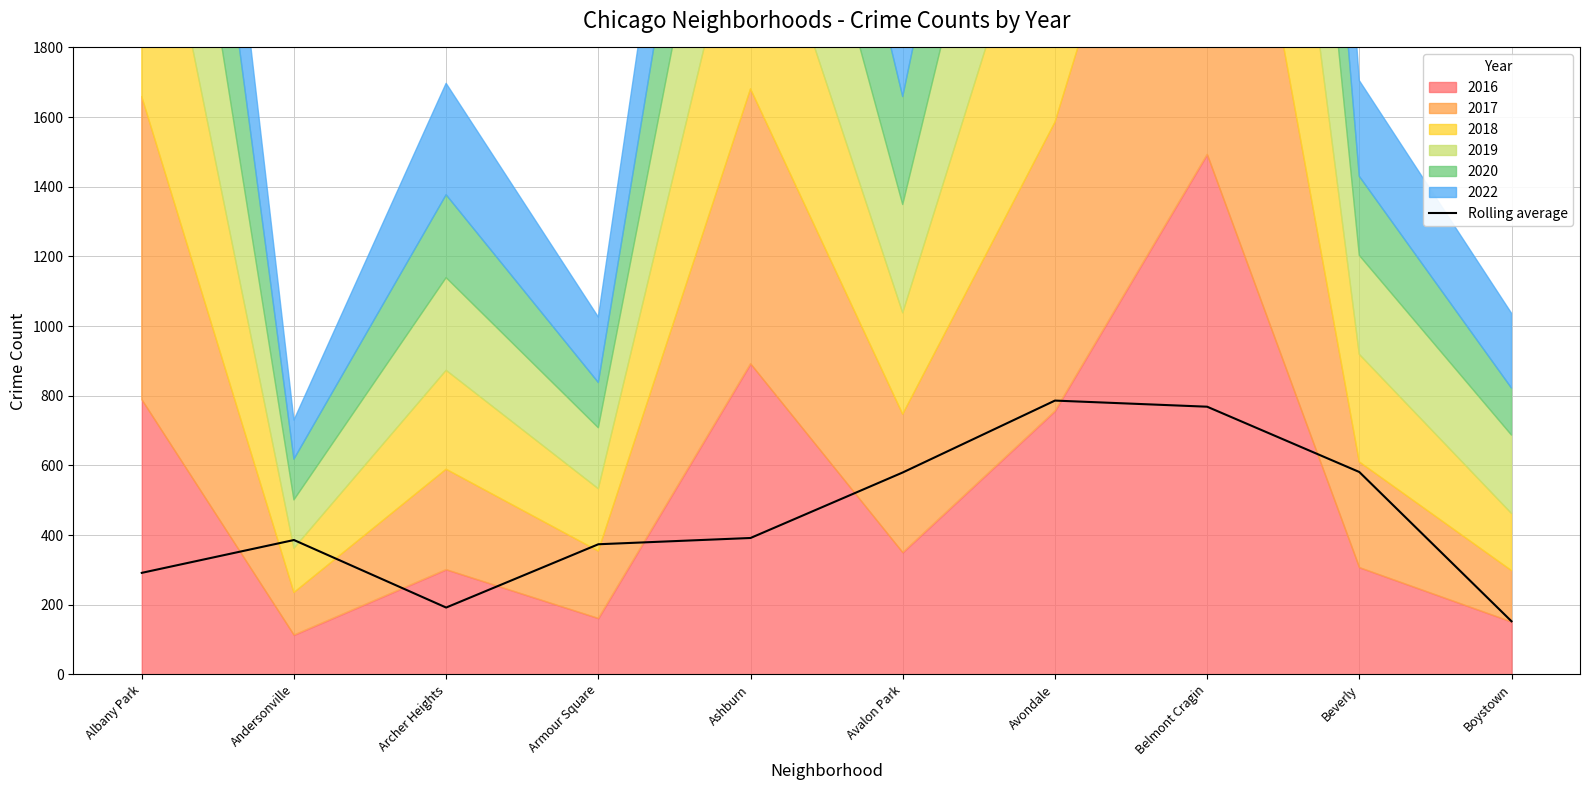

Which has a higher value, Andersonville or Beverly?

Beverly